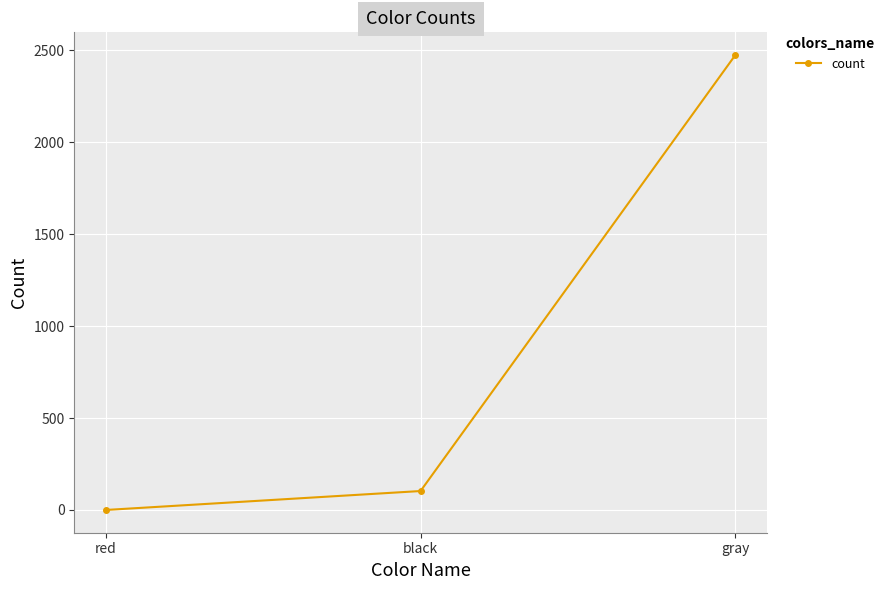

At which category does the chart reach its minimum across all series?

red